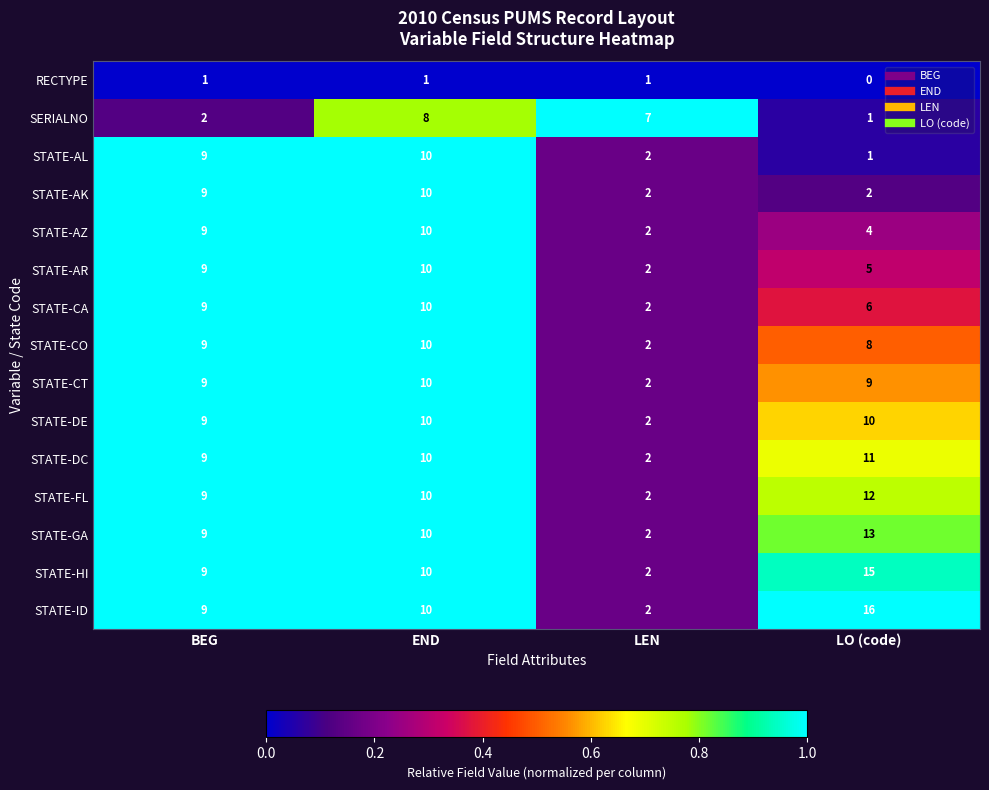

At how many categories does at least one series exceed 0?

4